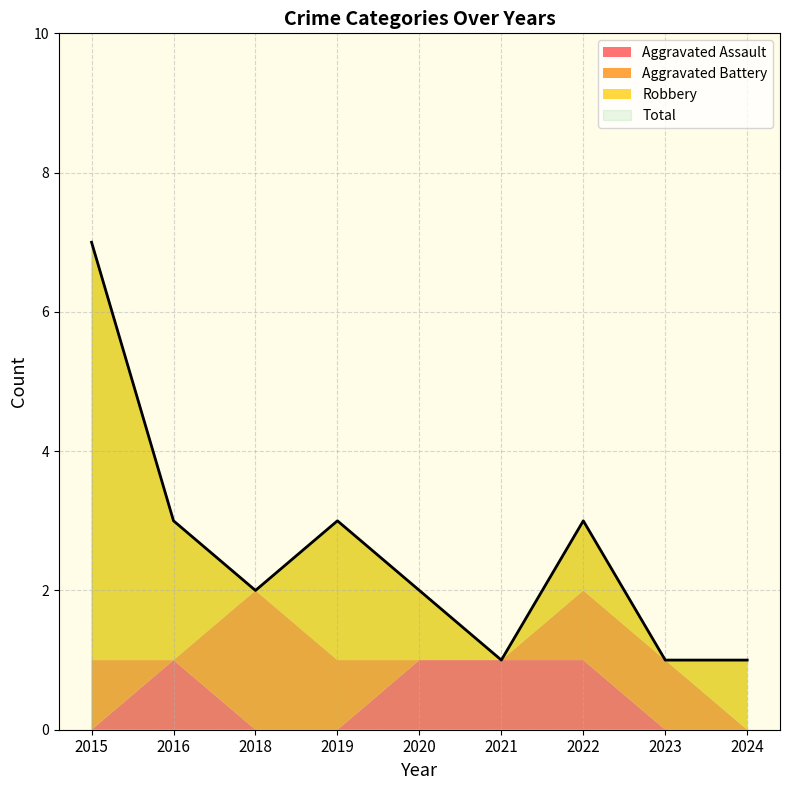

True or false: Aggravated Assault and Robbery cross at least once.

False